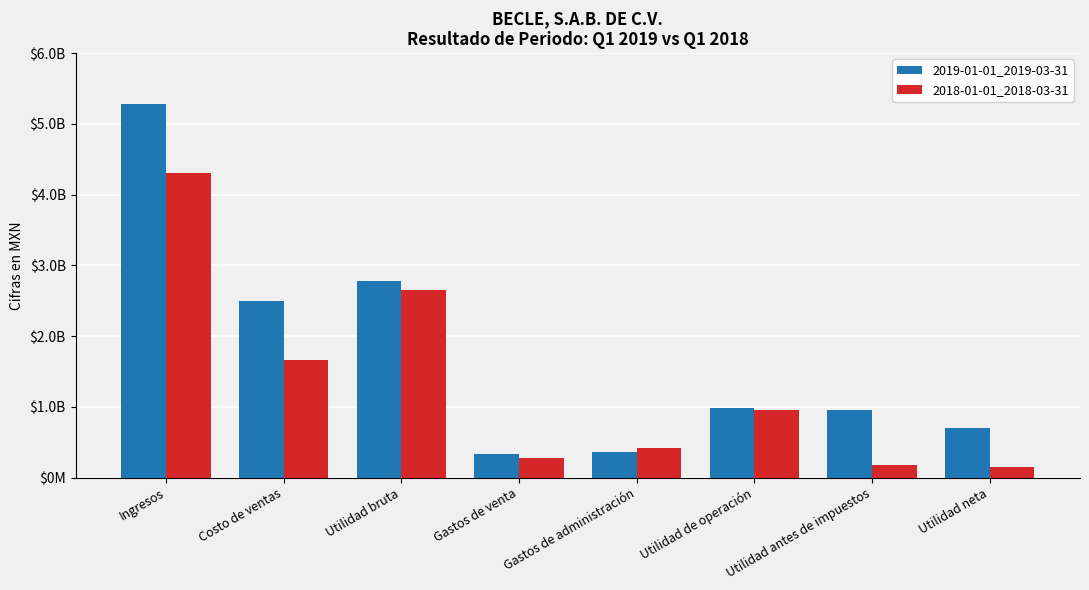

Does the chart contain any negative values?

No